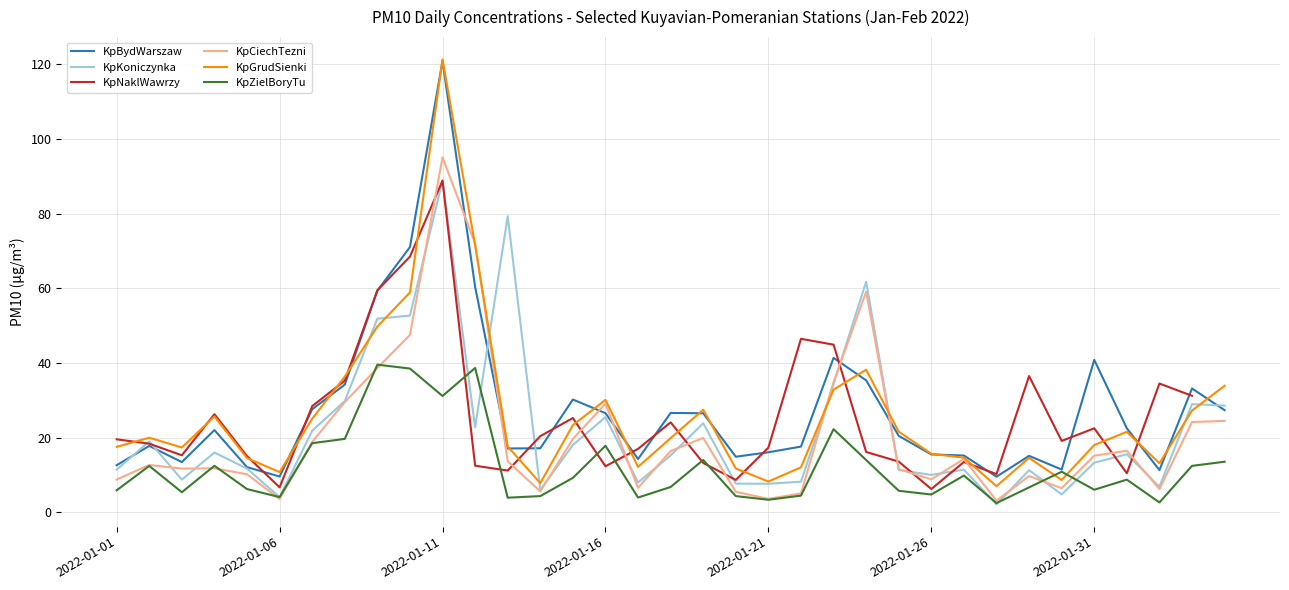

How many values in the KpNaklWawrzy series exceed 19?

17